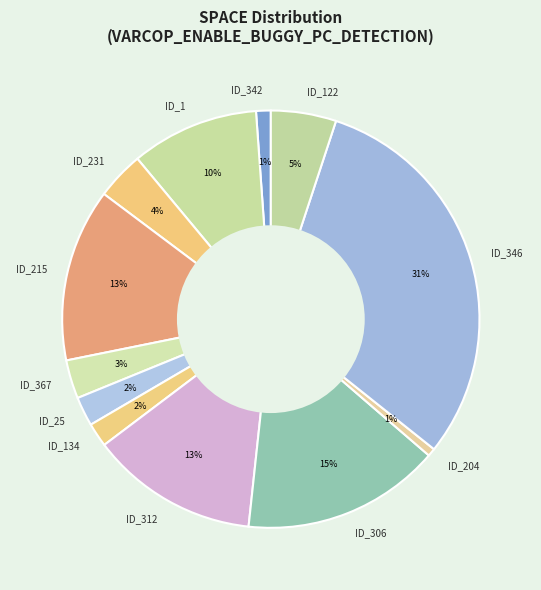

To the nearest percent, what is the difference between the ID_1 and ID_312 slice percentages?

3%